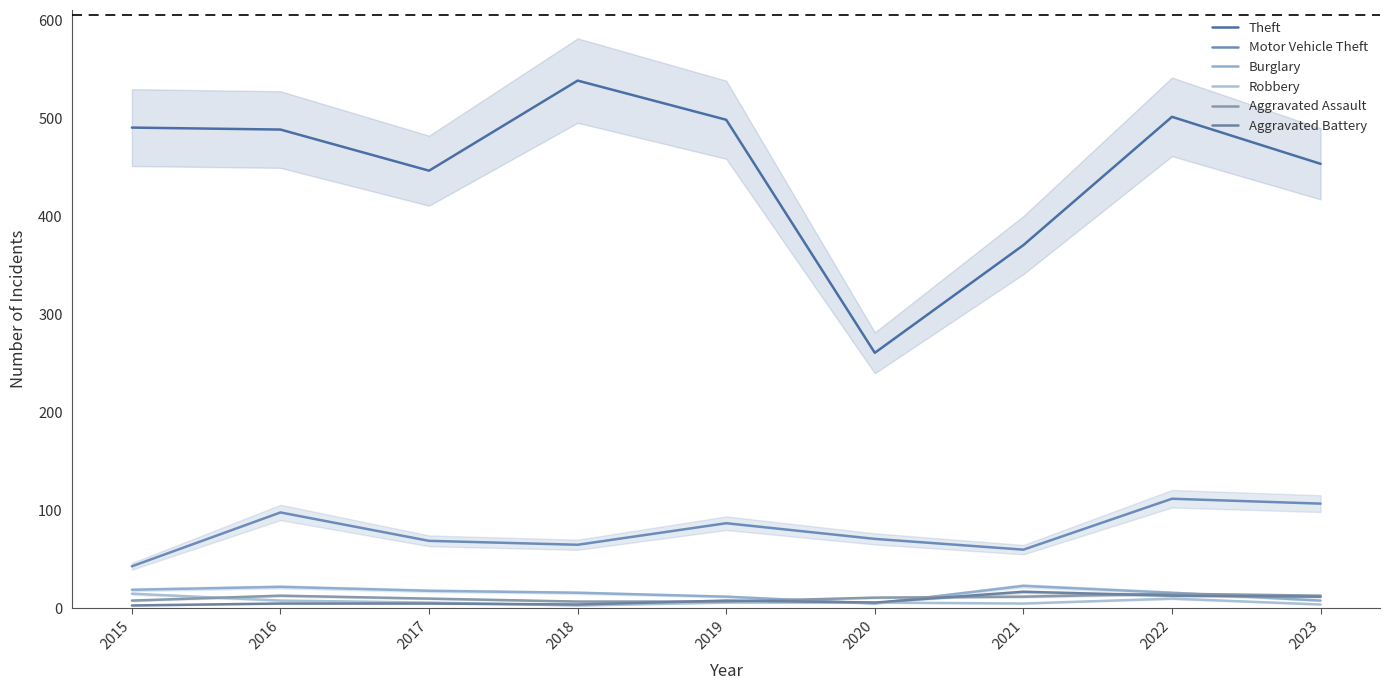

Reading left to right, list all the values displayed in this chart.

Theft: 491	489	447	539	499	261	371	502	454
Motor Vehicle Theft: 43	98	69	65	87	71	60	112	107
Burglary: 19	22	18	16	12	5	23	16	8
Robbery: 15	8	6	3	6	6	5	10	4
Aggravated Assault: 8	13	10	7	7	11	12	15	13
Aggravated Battery: 3	5	5	4	8	6	17	13	12